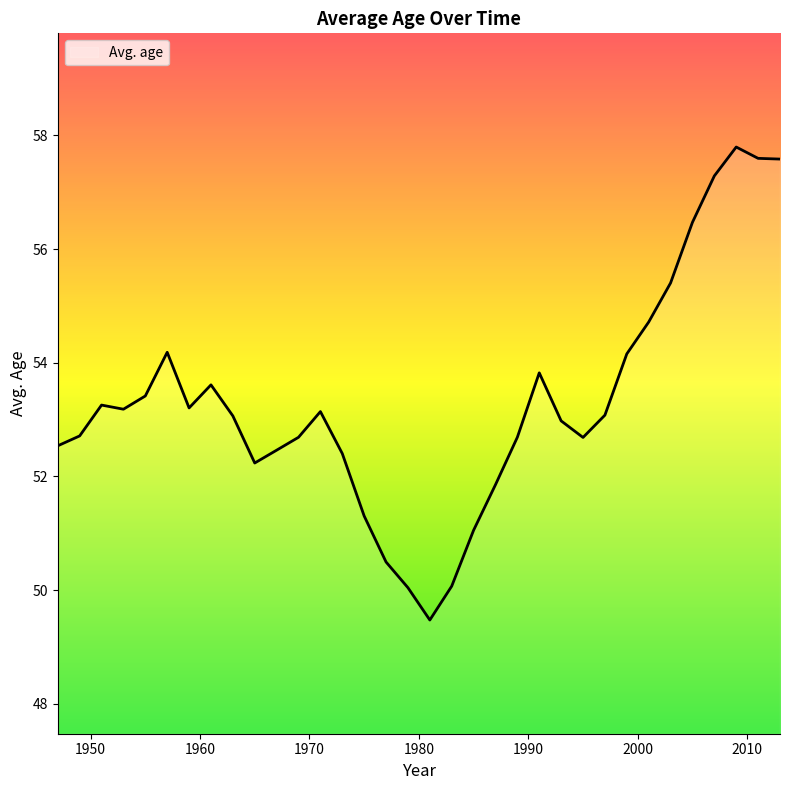

What is the difference between the maximum and minimum values?

8.3